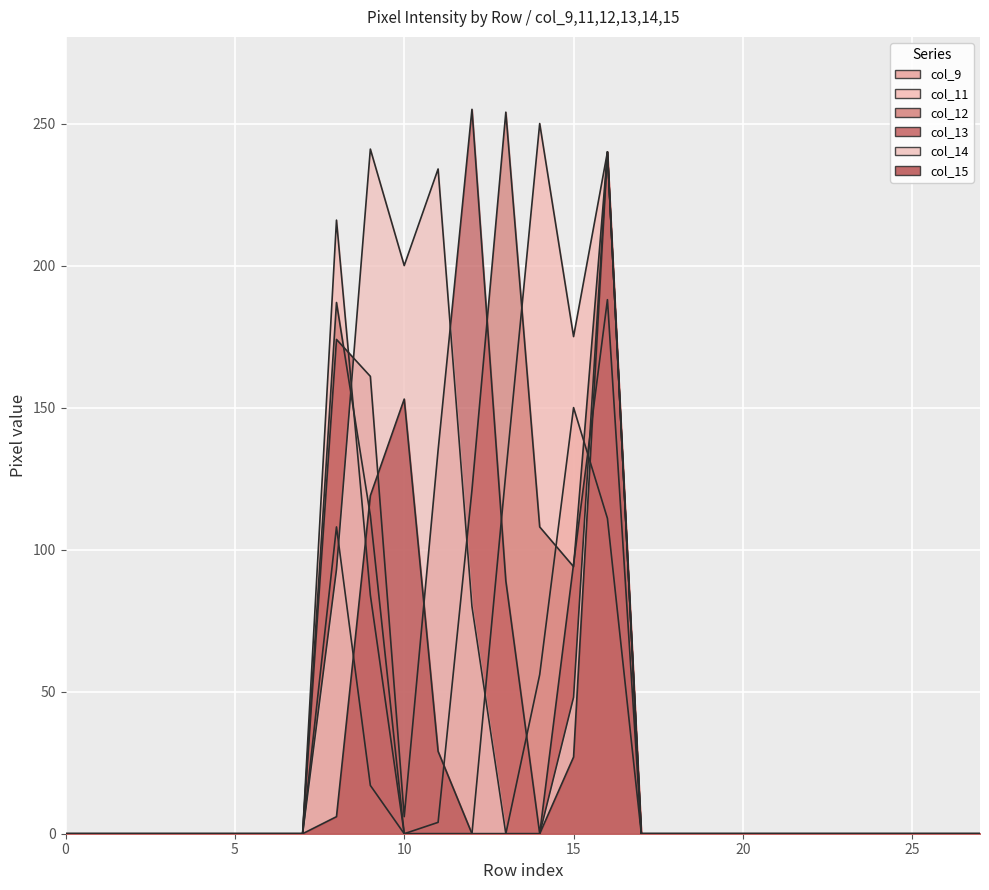

List the labels in order of col_12 value, largest first.

row_13, row_16, row_8, row_12, row_9, row_14, row_15, row_11, row_0, row_1, row_2, row_3, row_4, row_5, row_6, row_7, row_10, row_17, row_18, row_19, row_20, row_21, row_22, row_23, row_24, row_25, row_26, row_27